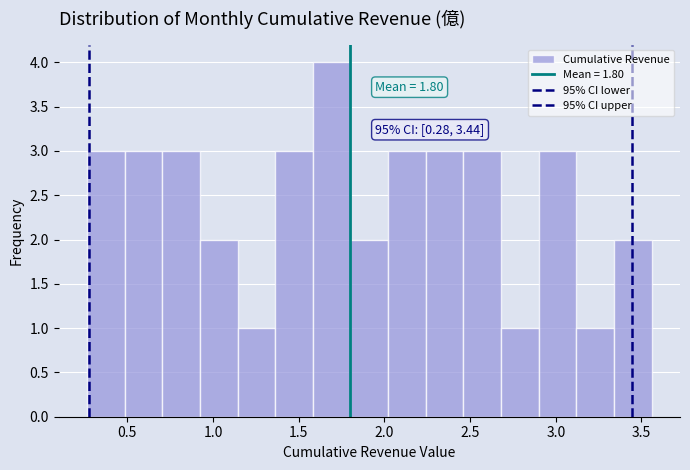

Over which range of the x-axis is the bar tallest?

1.60 to 1.80